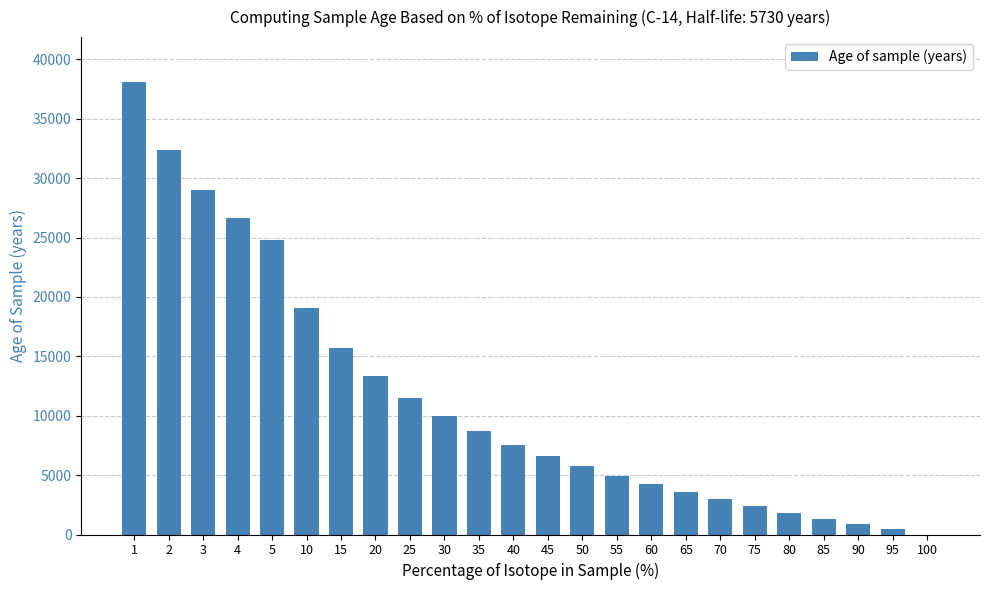

What is the greatest value displayed?

38077.4